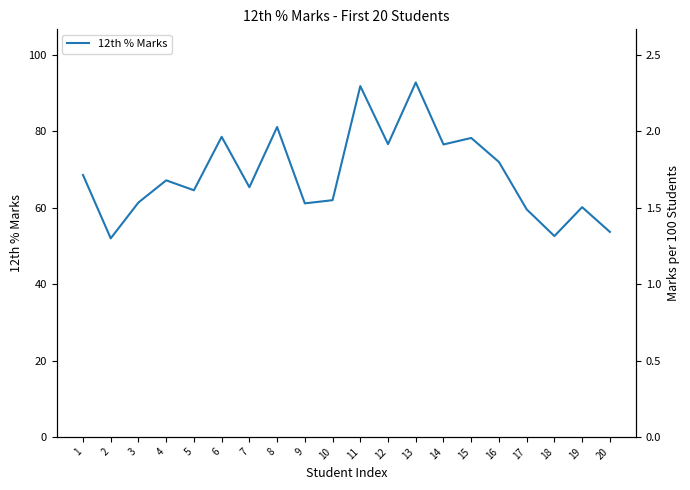

Count the number of data series in this chart.

1